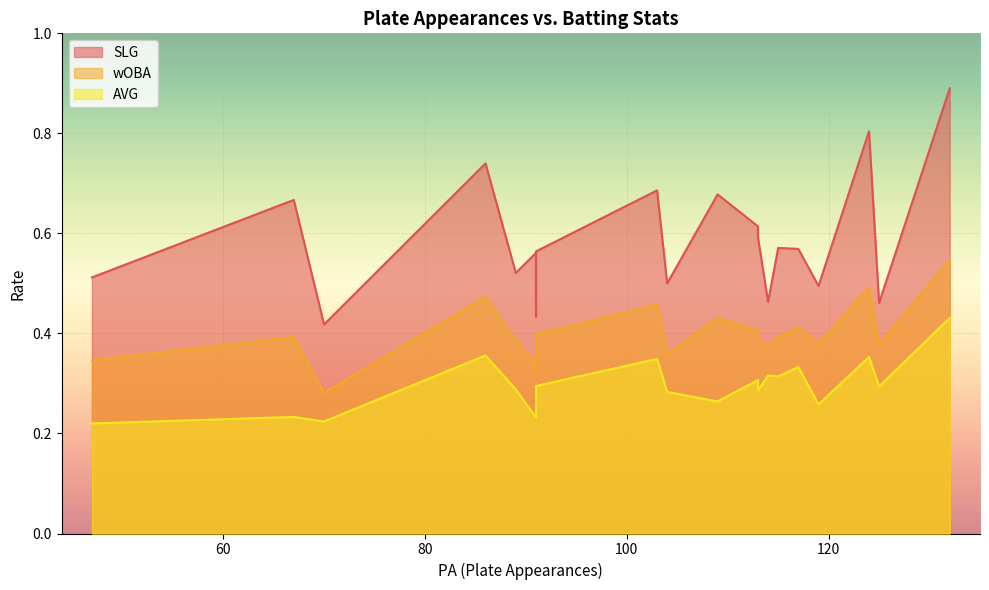

True or false: wOBA has a value of 0.3 at Sanchez.

False